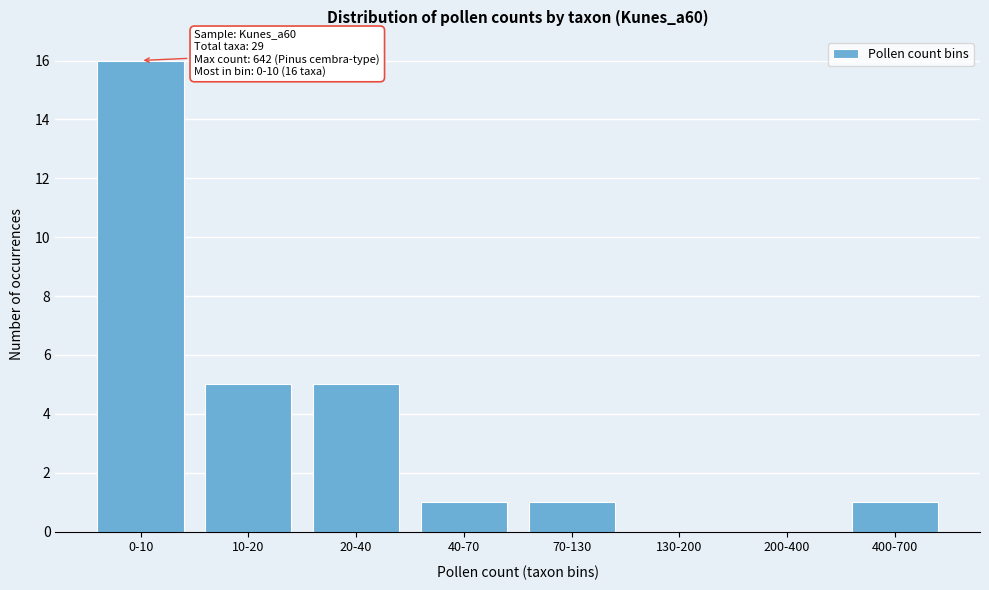

Reading right to left, extract all data points from this chart.

400-700=1	200-400=0	130-200=0	70-130=1	40-70=1	20-40=5	10-20=5	0-10=16